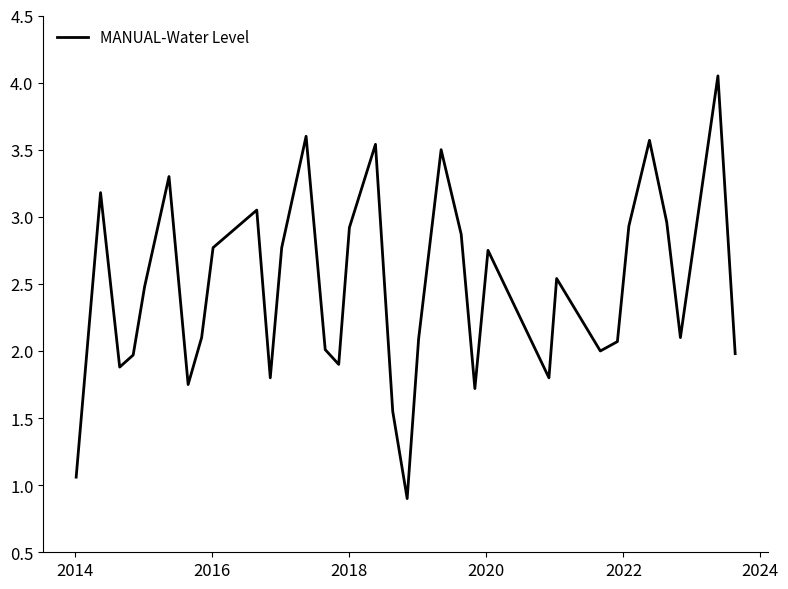

What is the difference between the maximum and minimum values?

3.2